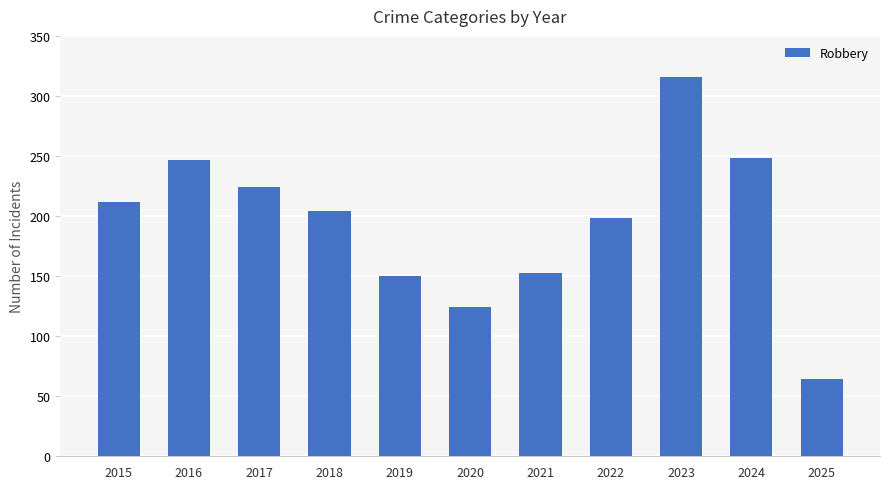

At which label is the value closest to 190?

2022